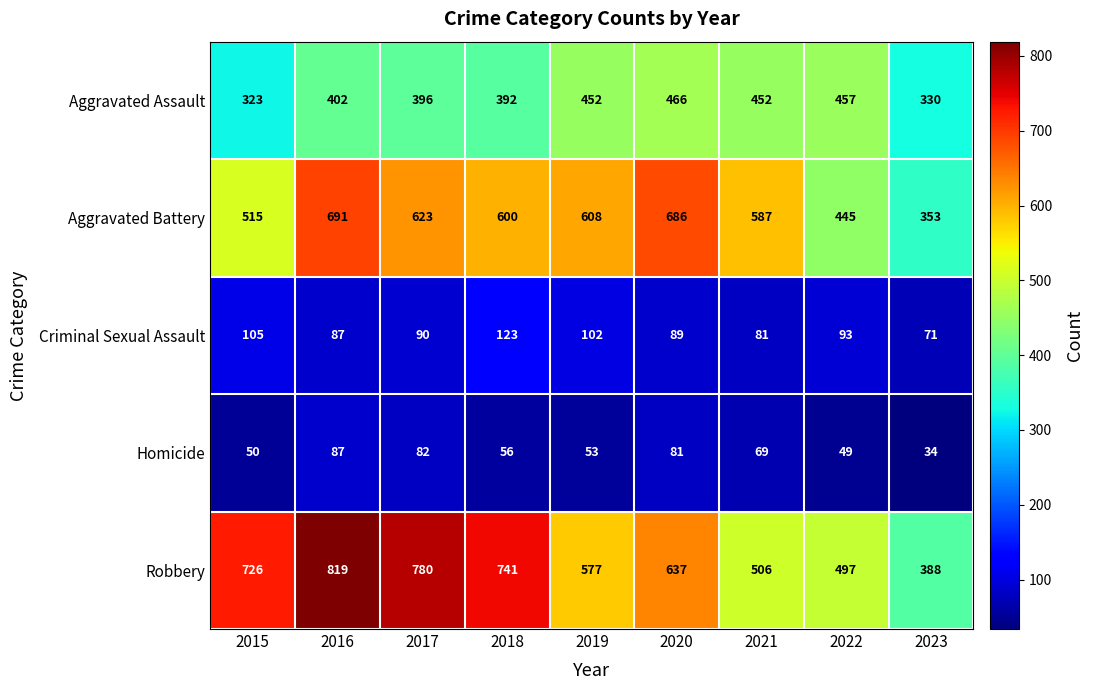

Where is Criminal Sexual Assault nearest to the value 97?

2022